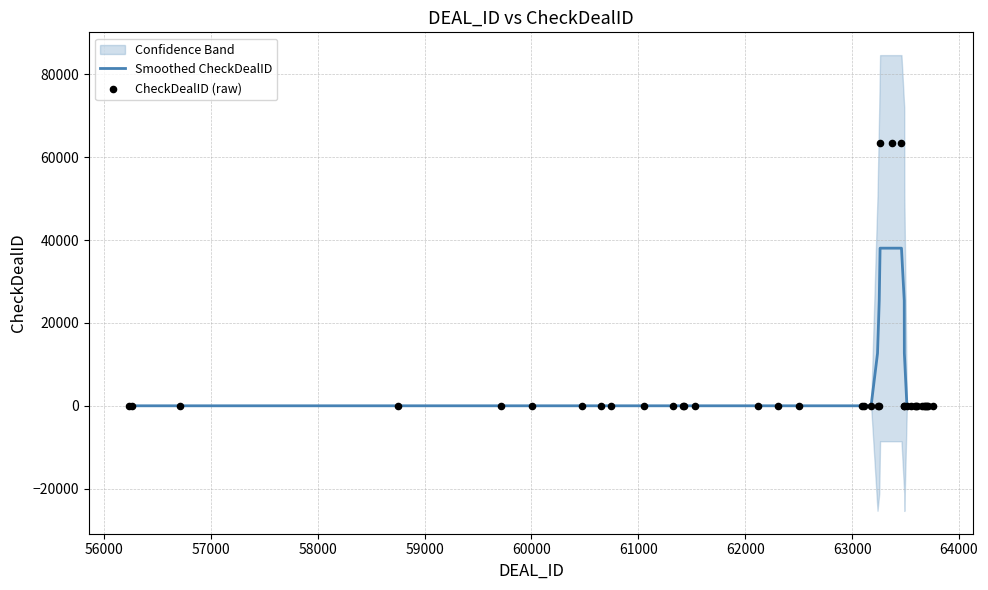

Which series has the widest spread of Y values?

CheckDealID (raw)